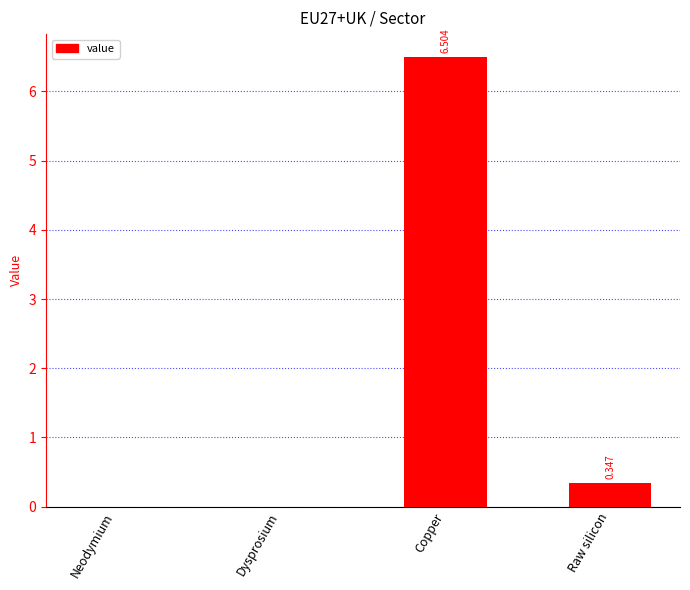

Count the number of data series in this chart.

1